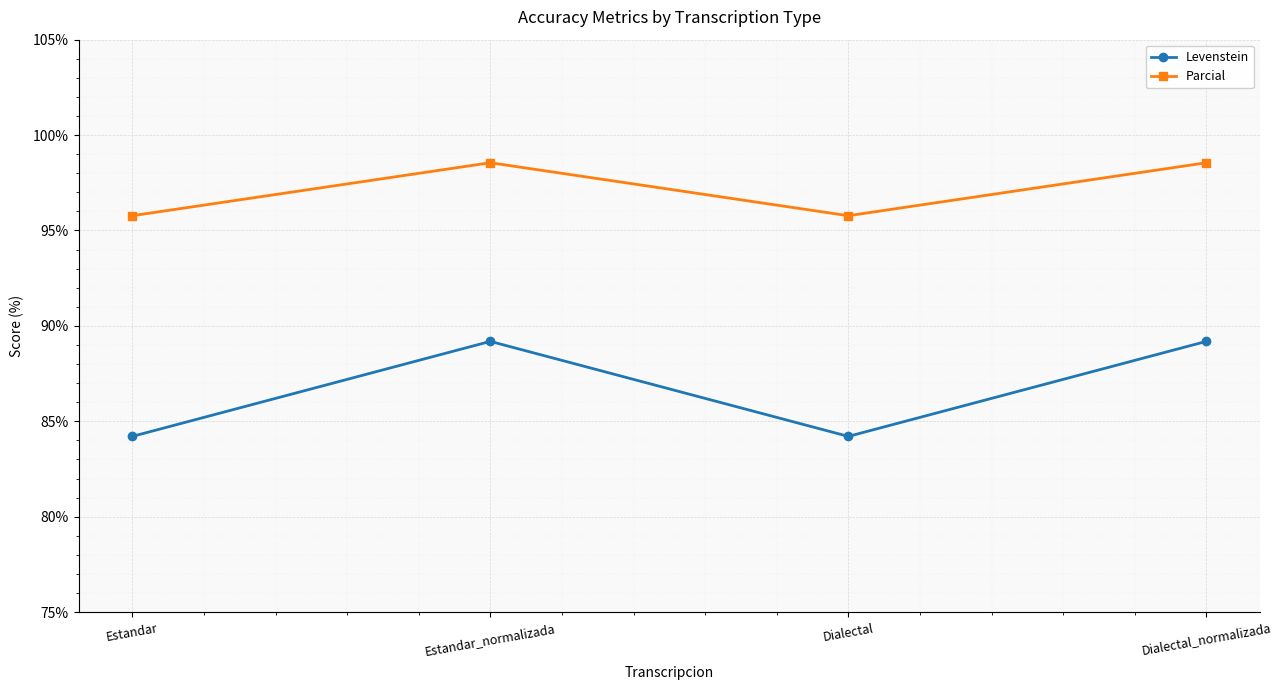

What is the minimum value shown in the chart?

84.2